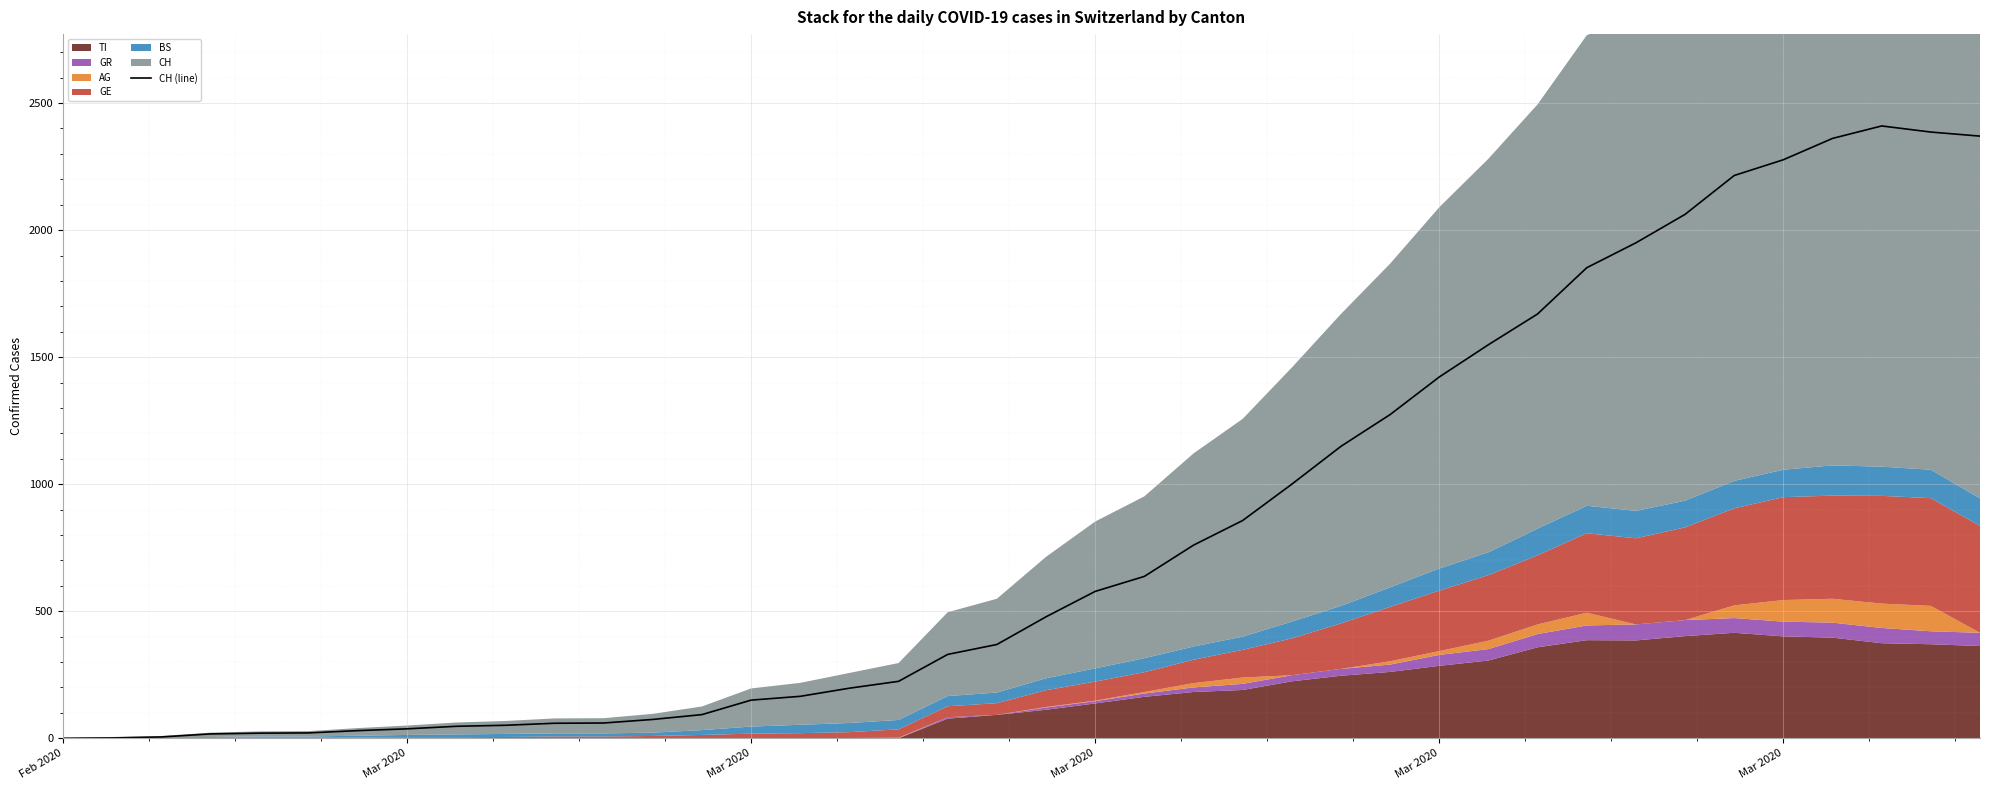

Reading left to right, list all the values displayed in this chart.

0	1	5	17	20	21	30	37	47	51	59	60	74	93	150	165	197	224	330	369	478	578	637	760	857	1000	1149	1274	1422	1549	1670	1852	1950	2062	2215	2277	2361	2410	2386	2370